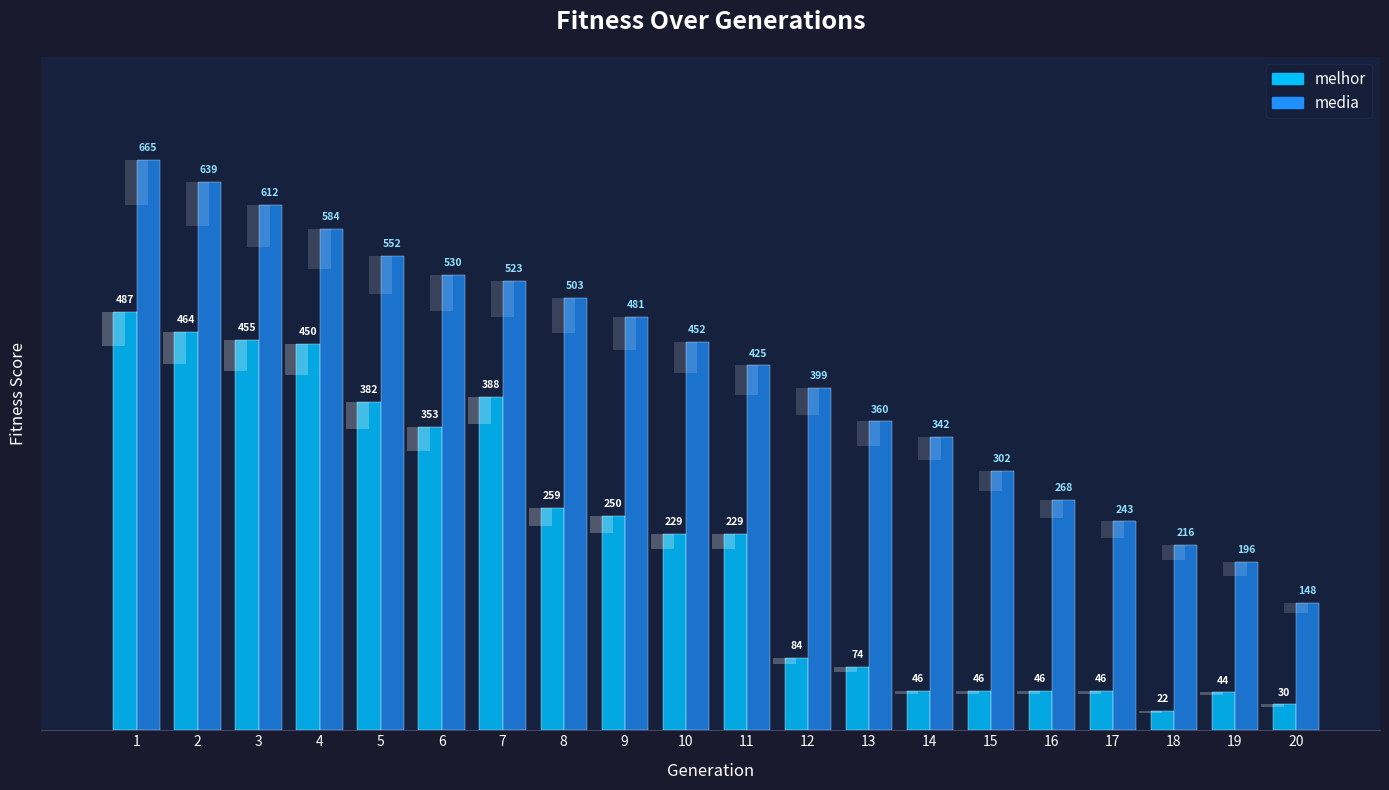

The value of melhor at 14 is 9.3. True or false?

False